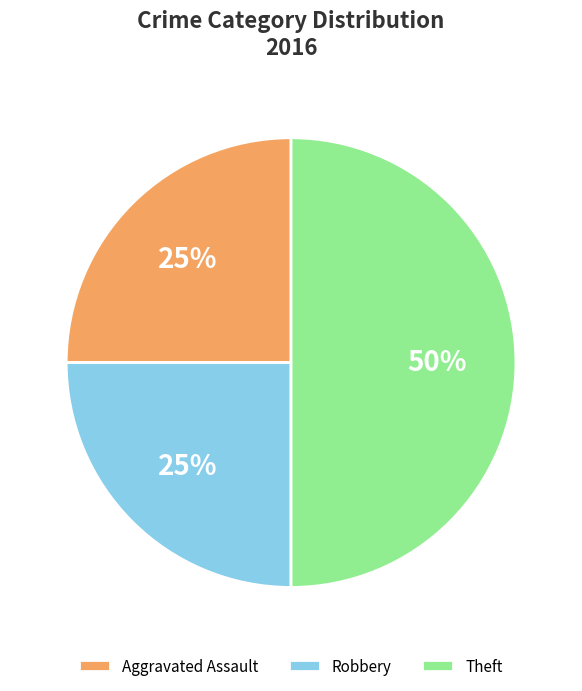

Which slice is the largest?

Theft